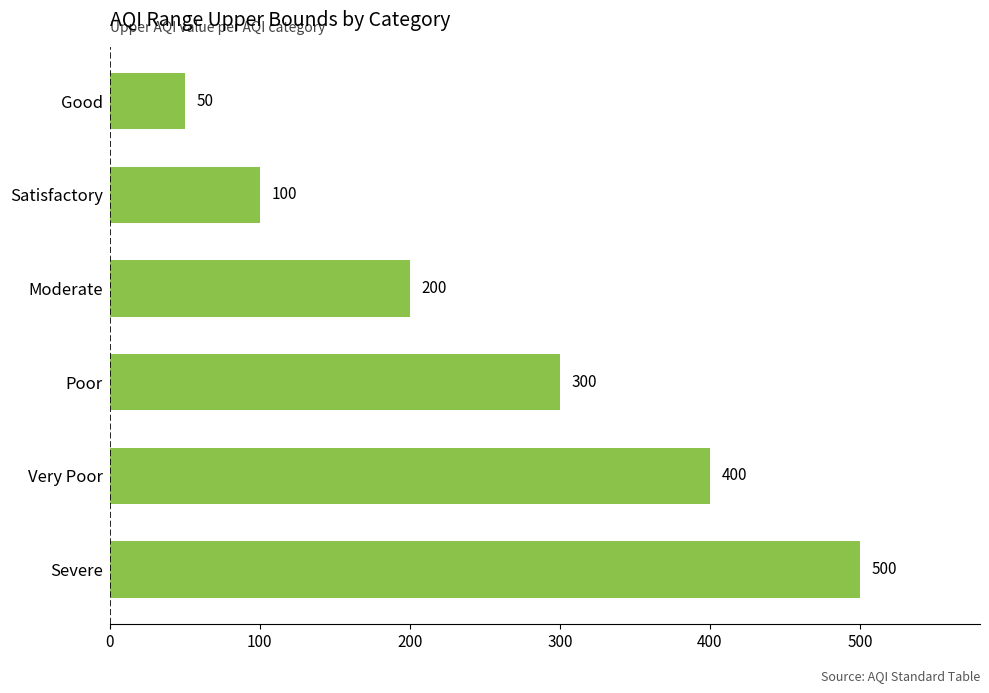

What position from the bottom is Poor?

3